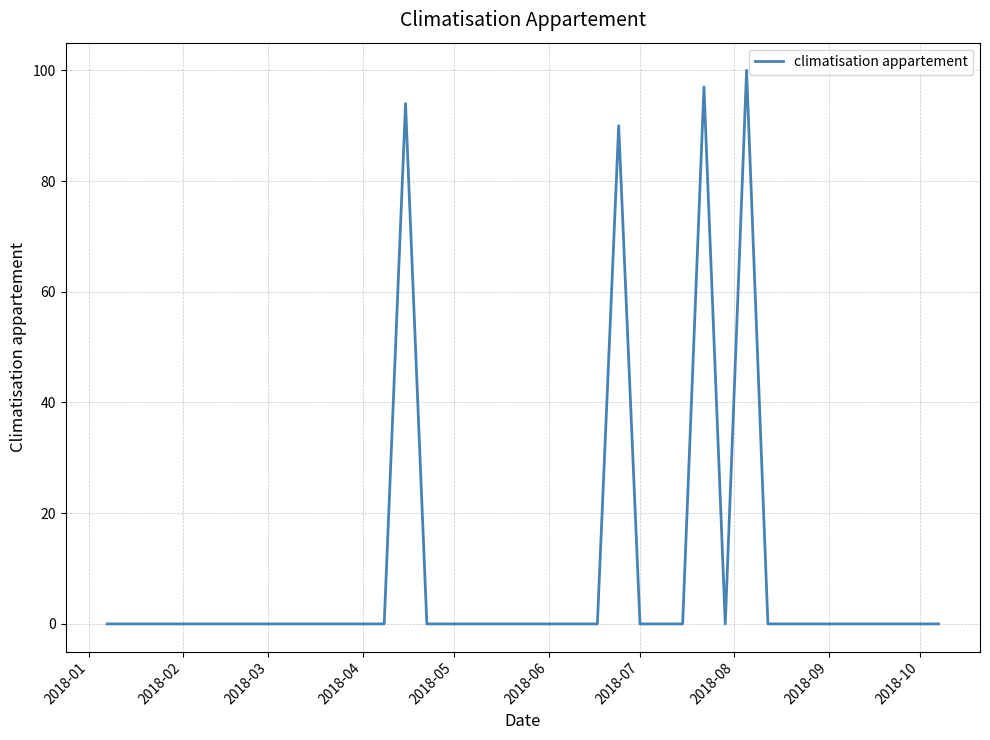

What is the difference between the maximum and minimum values?

100